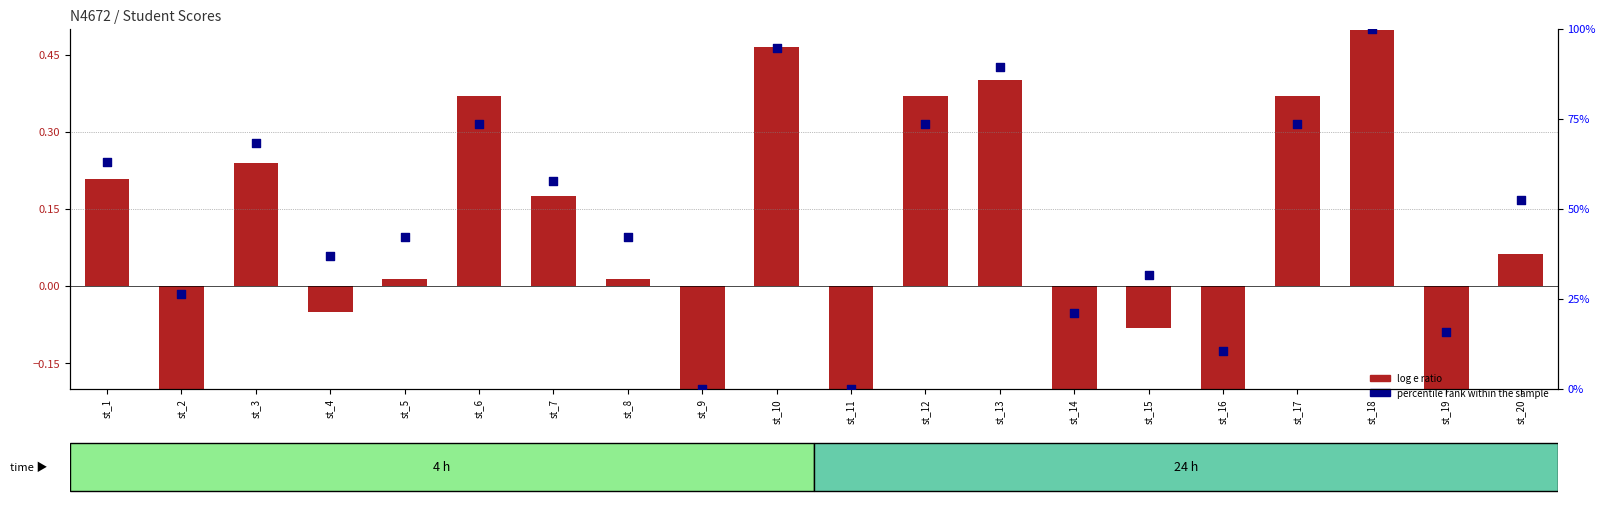

Which series contains the highest Y value?

percentile rank within the sample